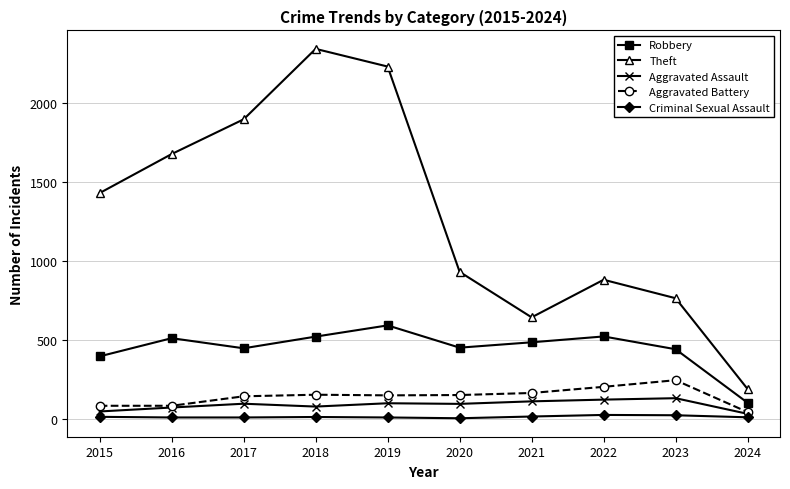

In Robbery, how many points are higher than both neighbors (excluding endpoints)?

3